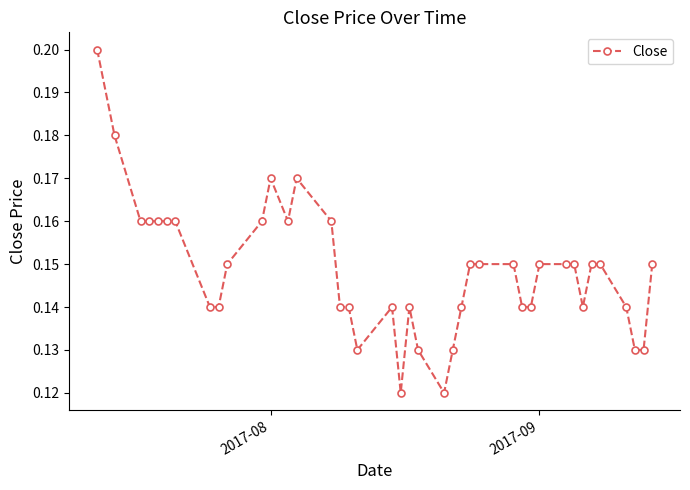

True or false: there are more than 2 points higher than both neighbors.

True